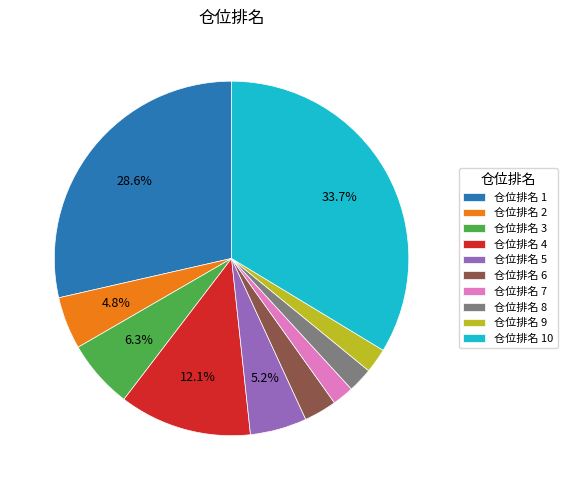

To the nearest percent, what is the average slice percentage?

10%